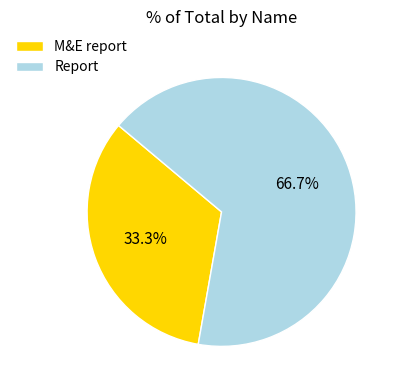

Count the number of slices in the pie.

2